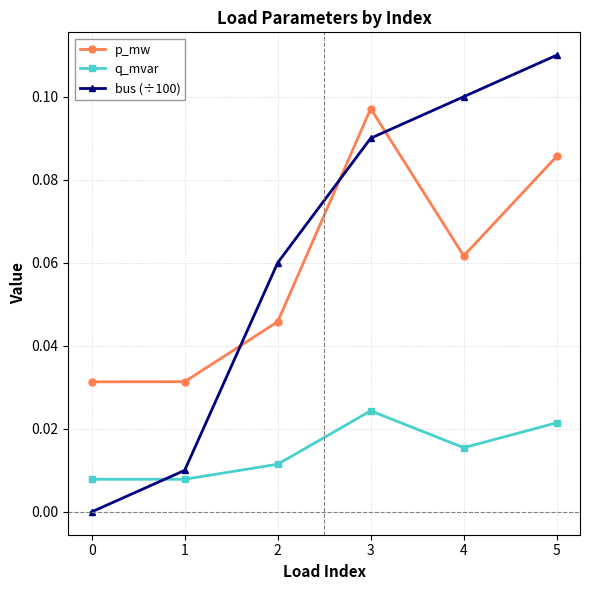

At which category does the chart reach its peak across all series?

5